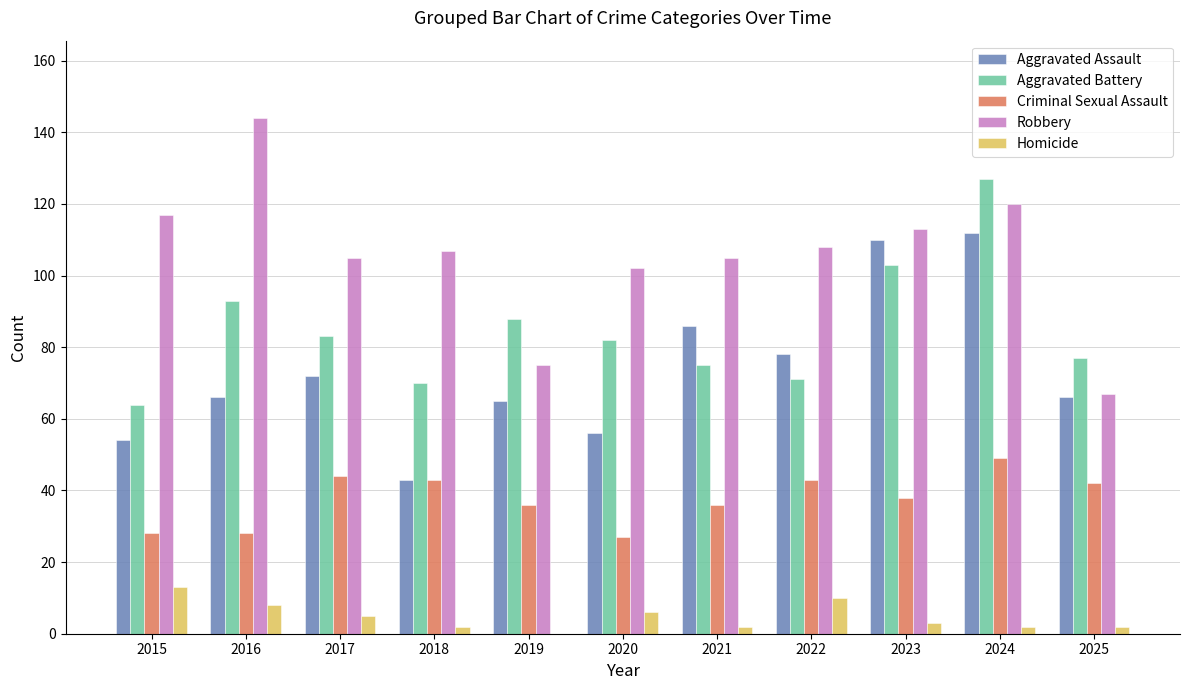

At which category is the sum across all series the highest?

2024